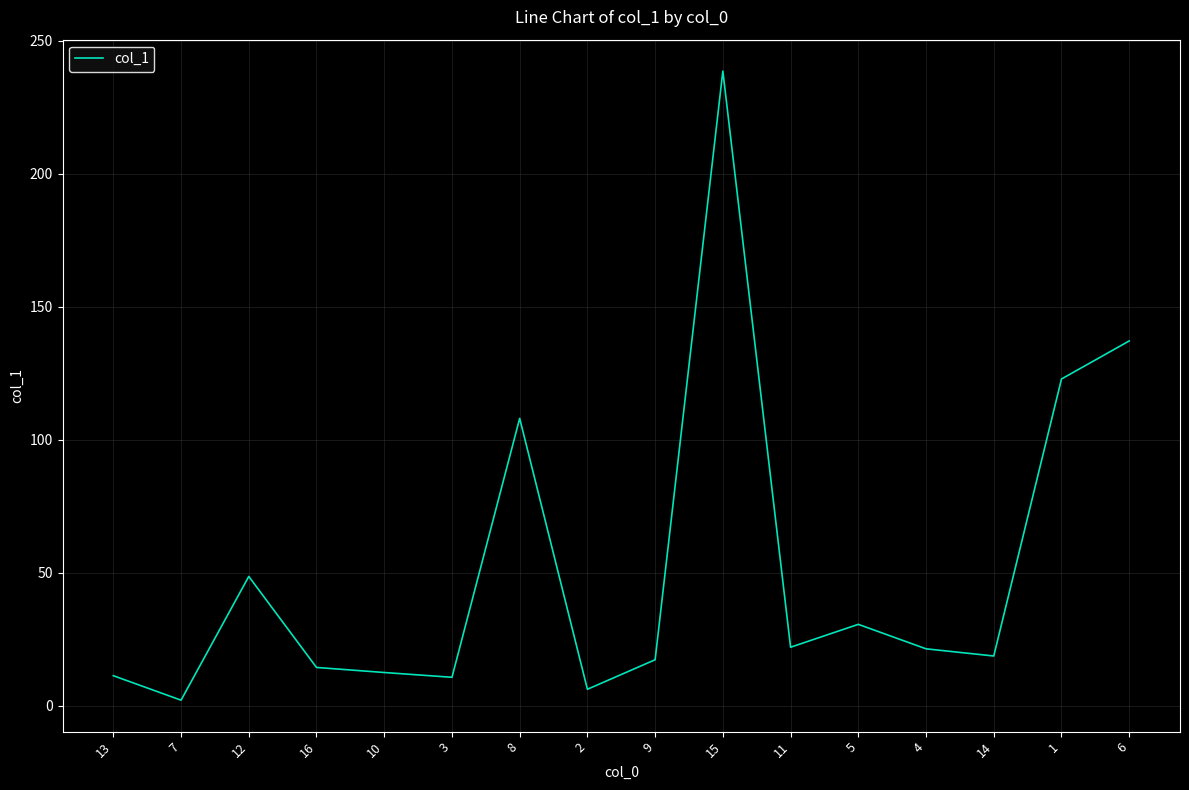

What is the difference between the values at 2 and 13?

5.1